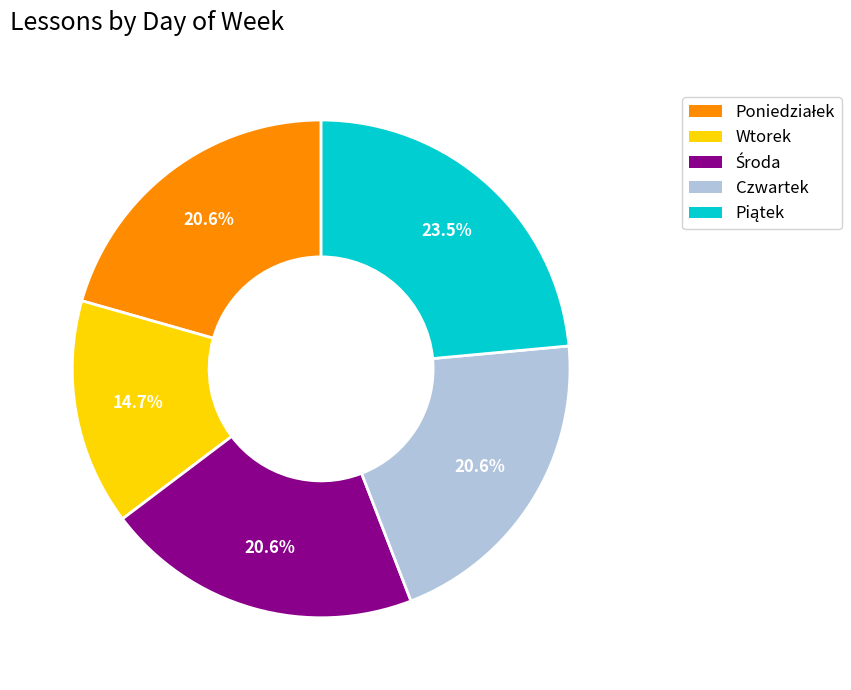

Between Czwartek and Wtorek, which is larger?

Czwartek